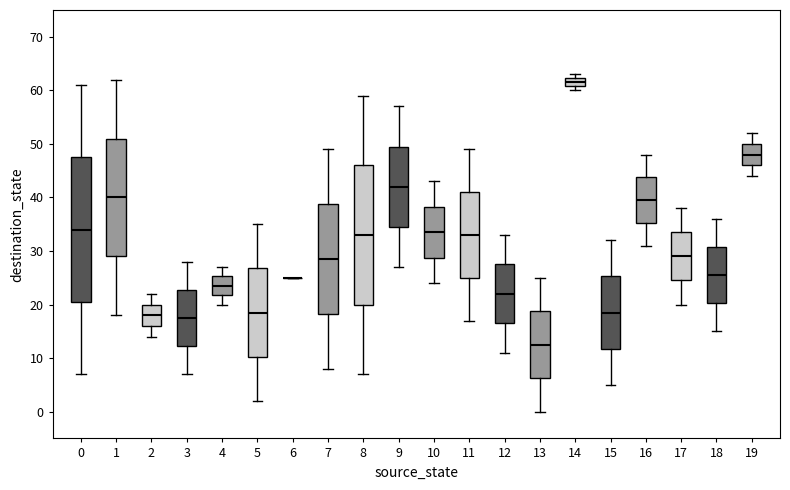

Reading left to right, read every box against the y-axis: the position of its median line, the range the box covers, and the ends of its whiskers. The values are not printed on the chart, so give them approximately, as read against the axis.

0: median 34, box 21 to 48, whiskers 7 to 61
1: median 40, box 29 to 51, whiskers 18 to 62
2: median 18, box 16 to 20, whiskers 14 to 22
3: median 18, box 12 to 23, whiskers 7 to 28
4: median 24, box 22 to 25, whiskers 20 to 27
5: median 19, box 10 to 27, whiskers 2 to 35
6: box collapsed to a line at 25, whiskers 25 to 25
7: median 29, box 18 to 39, whiskers 8 to 49
8: median 33, box 20 to 46, whiskers 7 to 59
9: median 42, box 35 to 50, whiskers 27 to 57
10: median 34, box 29 to 38, whiskers 24 to 43
11: median 33, box 25 to 41, whiskers 17 to 49
12: median 22, box 17 to 28, whiskers 11 to 33
13: median 13, box 6 to 19, whiskers 0 to 25
14: median 62 (inside the box), box 61 to 62, whiskers 60 to 63
15: median 19, box 12 to 25, whiskers 5 to 32
16: median 40, box 35 to 44, whiskers 31 to 48
17: median 29, box 25 to 34, whiskers 20 to 38
18: median 26, box 20 to 31, whiskers 15 to 36
19: median 48, box 46 to 50, whiskers 44 to 52